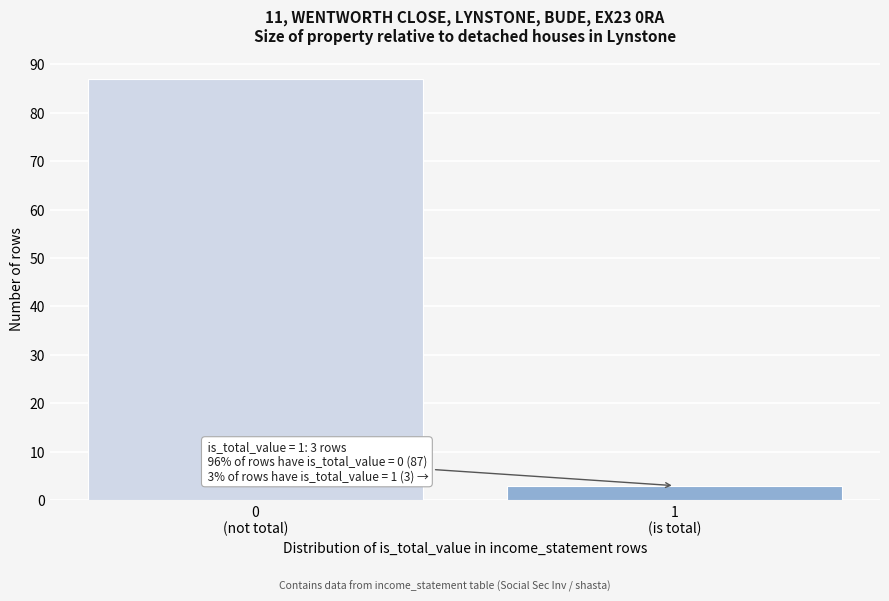

Reading left to right, extract all data points from this chart.

87	3